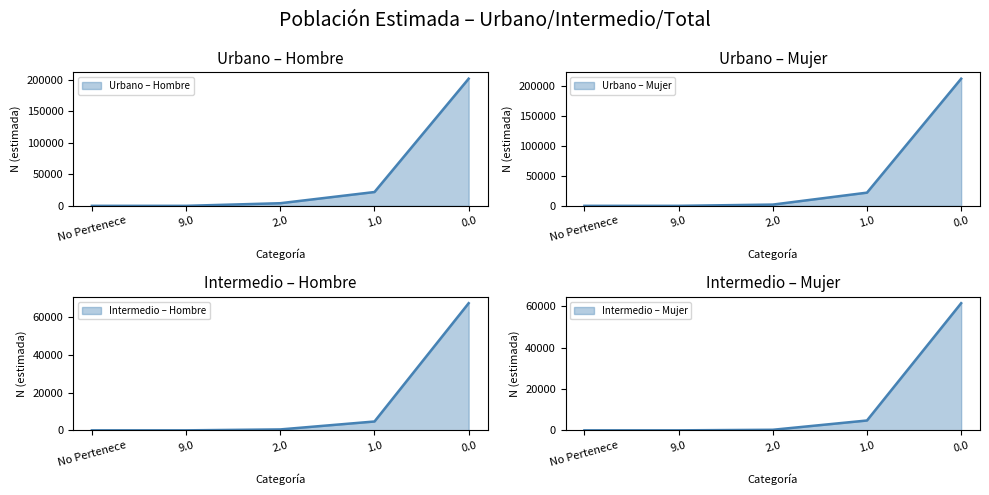

At which label is Total closest to 30702?

1.0